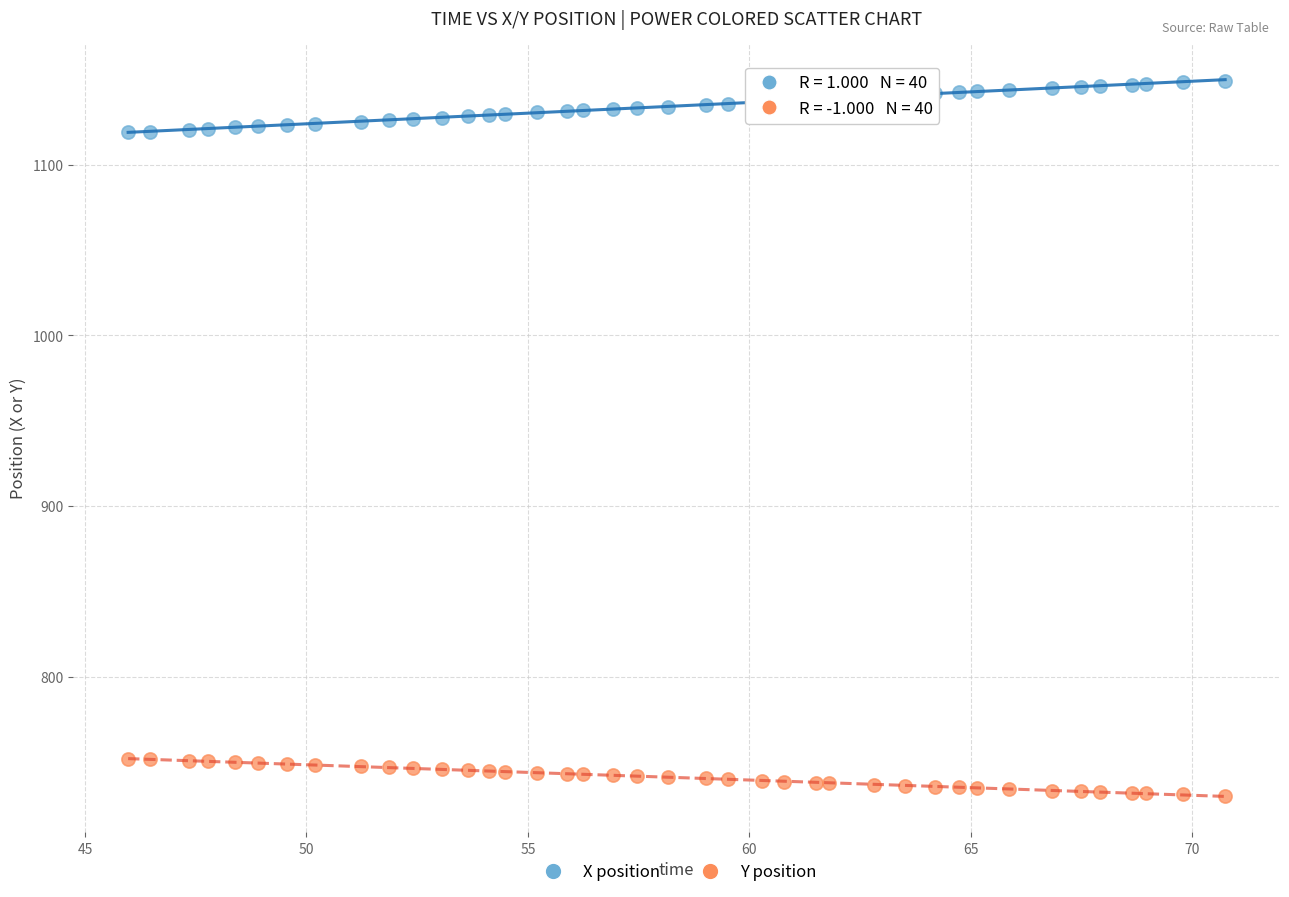

Across all data points, what is the range of Y values (max minus min)?

419.2